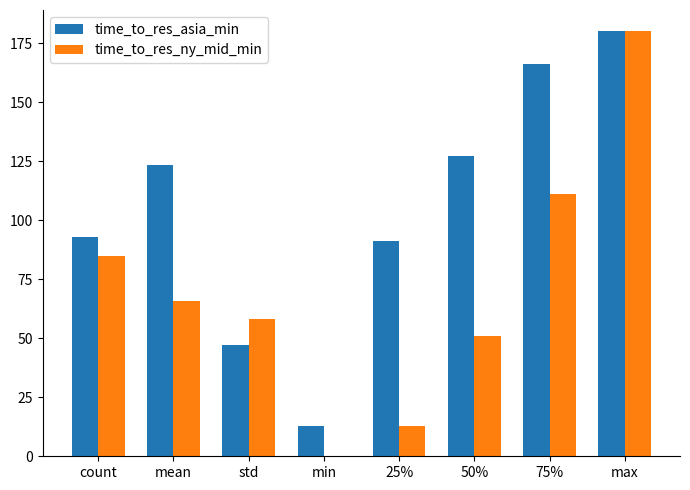

Reading left to right, transcribe all the data shown in this chart.

time_to_res_asia_min: 93.0	123.4	47.2	13.0	91.0	127.0	166.0	180.0
time_to_res_ny_mid_min: 85.0	65.6	58.3	0.0	13.0	51.0	111.0	180.0